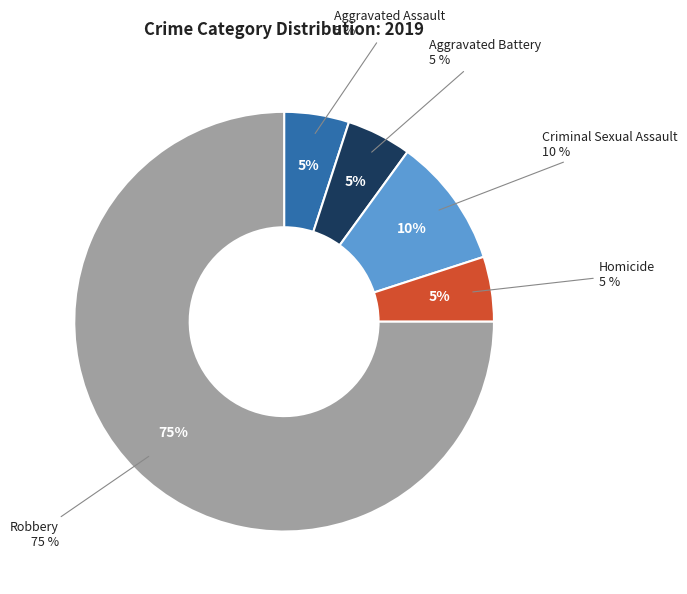

To the nearest percent, what portion does Criminal Sexual Assault represent?

10%